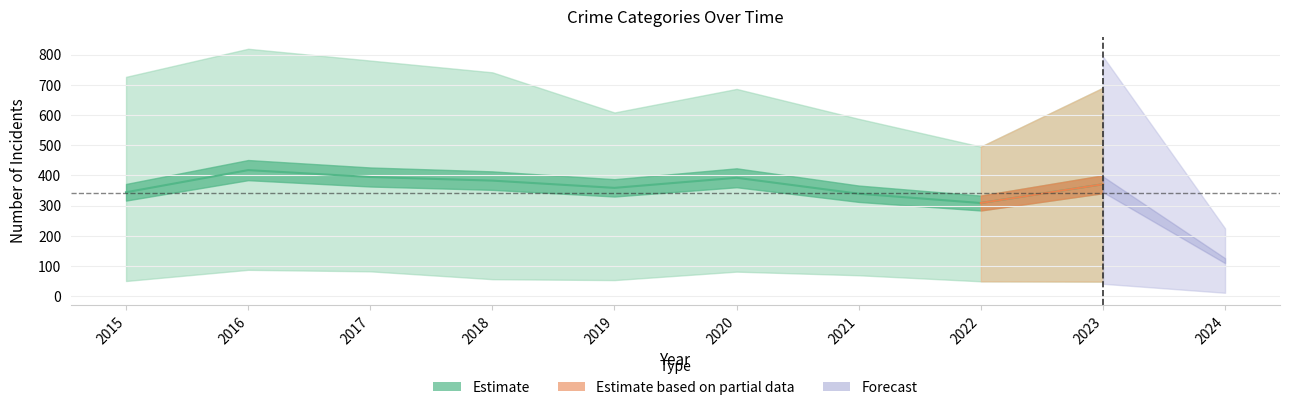

What is the greatest value displayed?

819